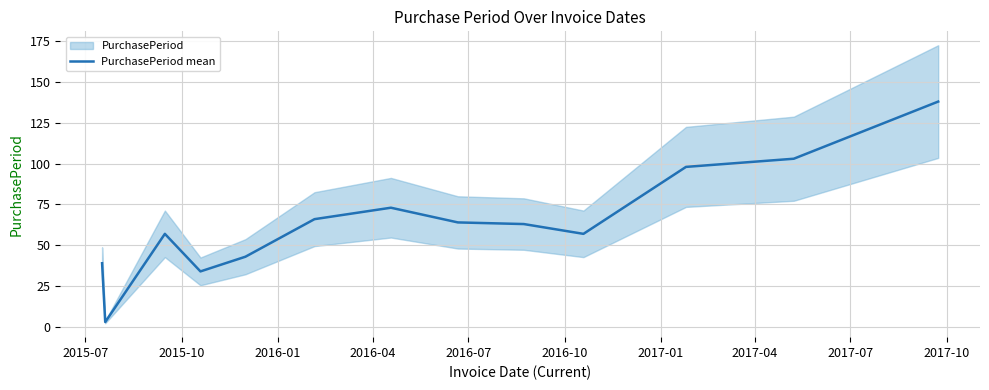

What is the highest value of the PurchasePeriod mean series?

138